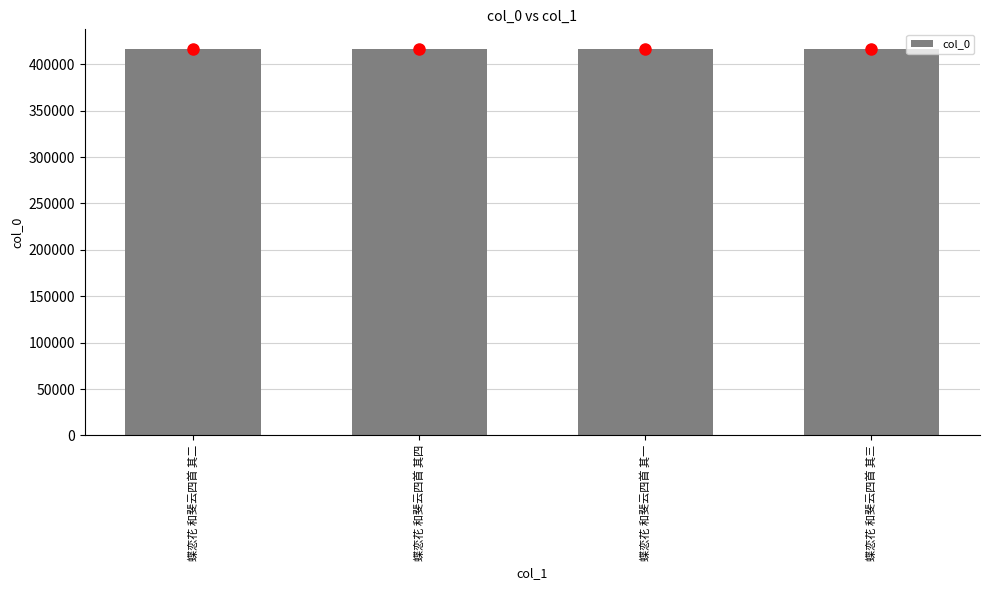

What is the maximum value shown in the chart?

416855